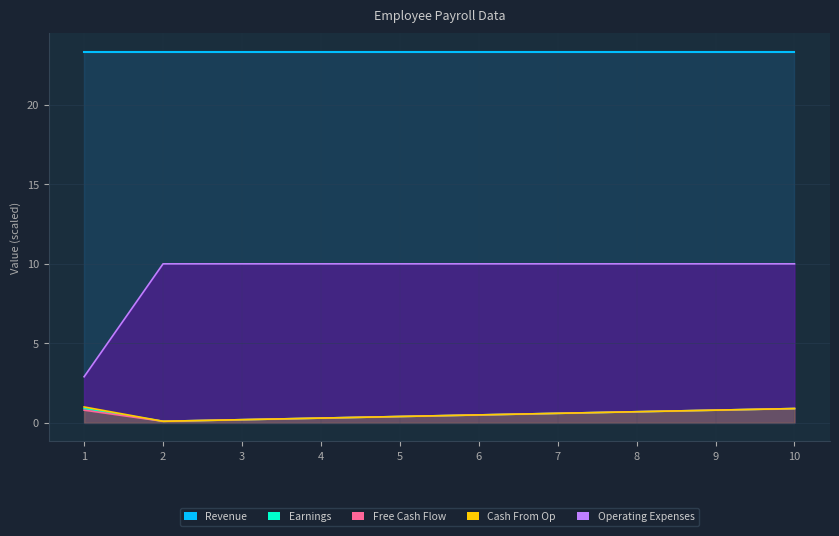

The value of Free Cash Flow at 8 is 0.7. True or false?

True